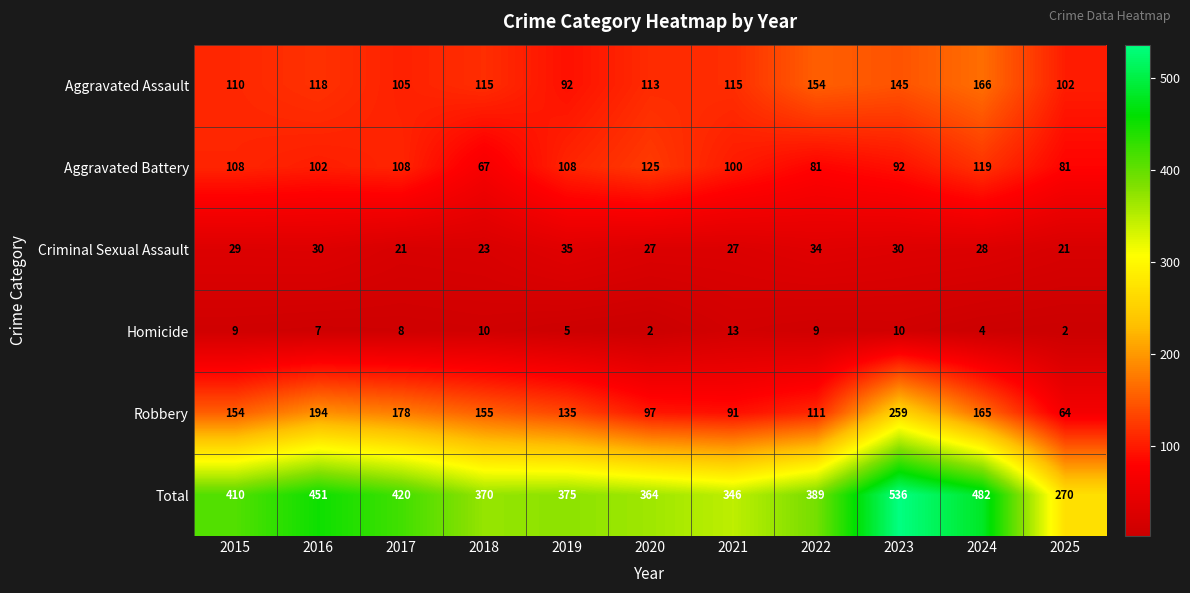

What is the difference between the maximum and minimum values in the Aggravated Battery series?

58